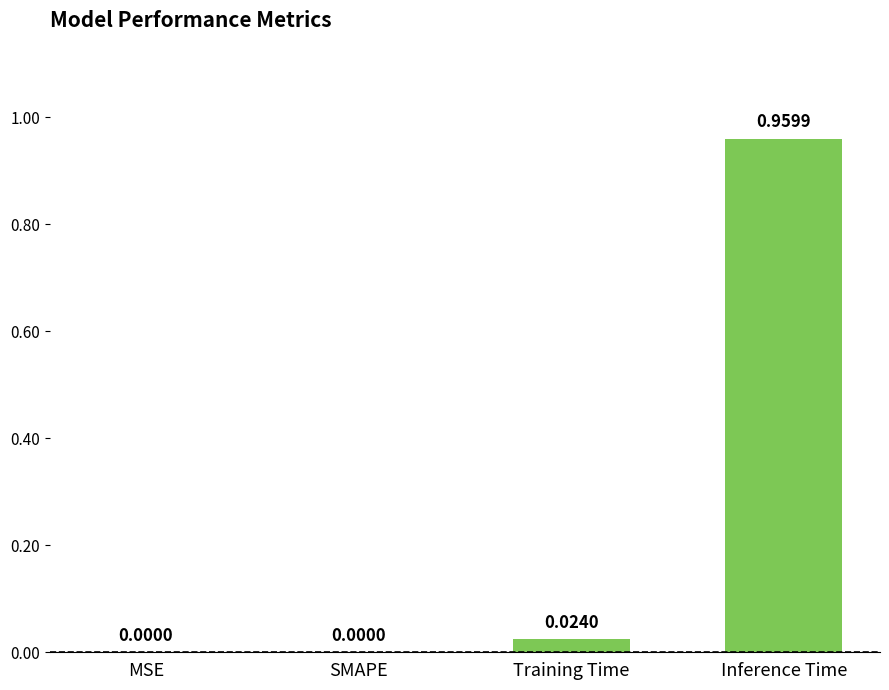

Which has a higher value, Inference Time or MSE?

Inference Time